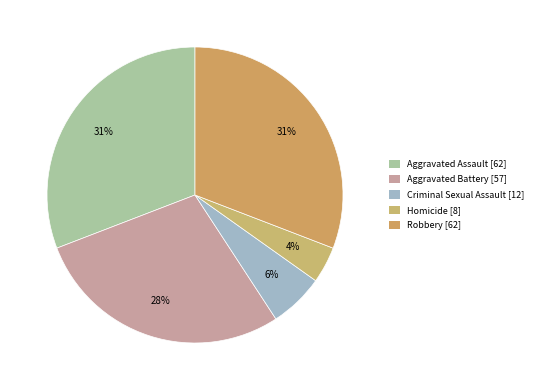

Which category has the smallest portion of the pie?

Homicide